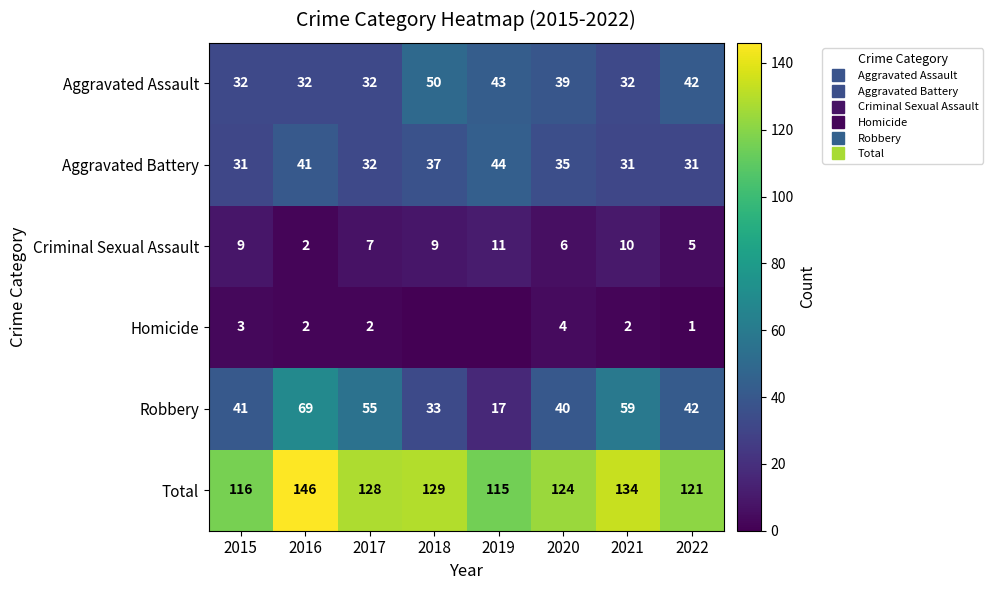

How many series are shown in this chart?

6